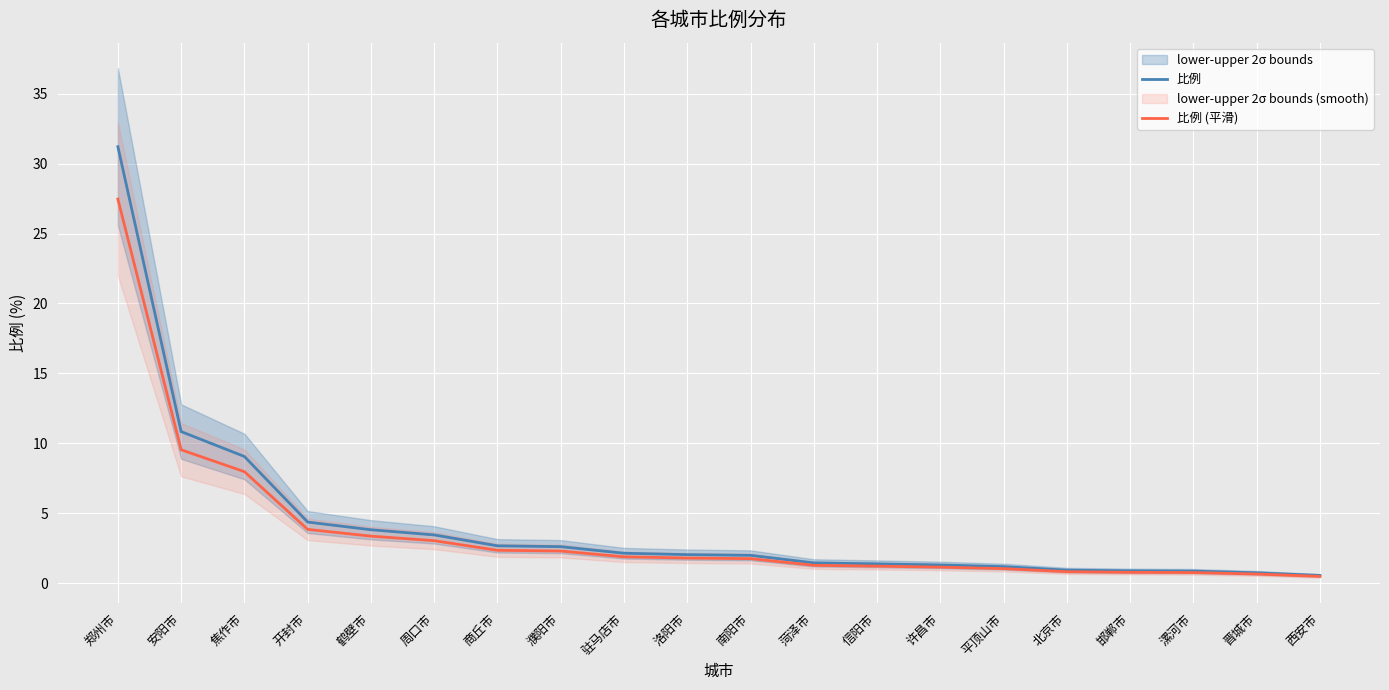

List the labels in order of 比例 (平滑) value, largest first.

郑州市, 安阳市, 焦作市, 开封市, 鹤壁市, 周口市, 商丘市, 濮阳市, 驻马店市, 洛阳市, 南阳市, 菏泽市, 信阳市, 许昌市, 平顶山市, 北京市, 邯郸市, 漯河市, 晋城市, 西安市